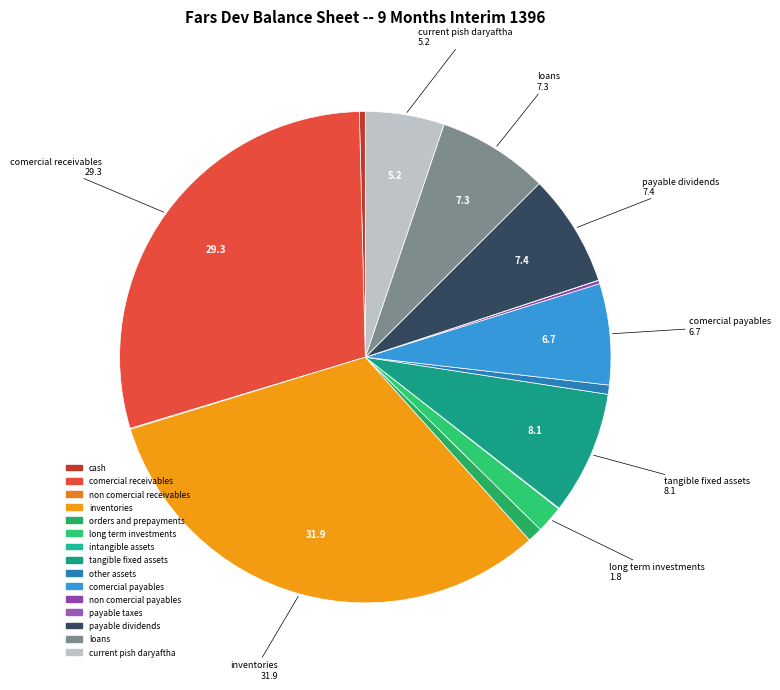

Count the number of slices in the pie.

15